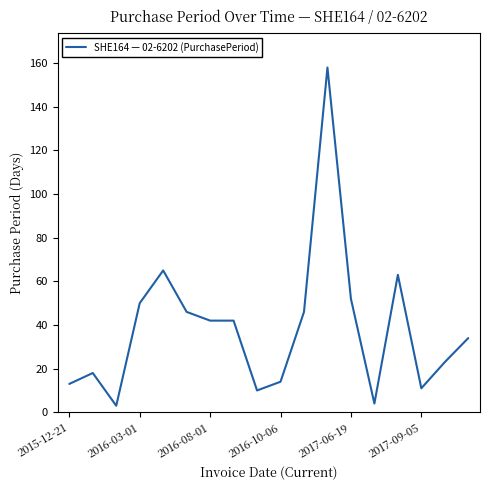

What is the maximum value shown in the chart?

158